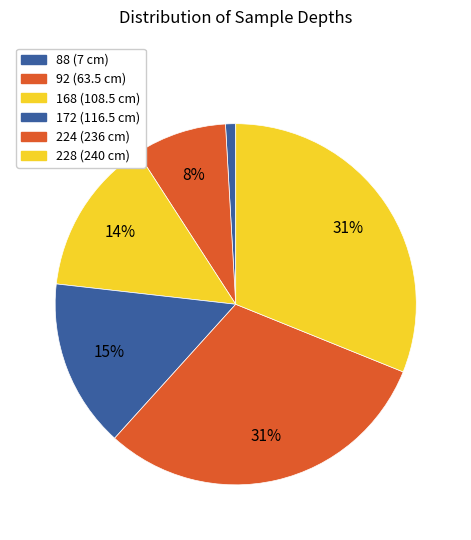

The 88 (7 cm) slice represents 11% of the pie. True or false?

False